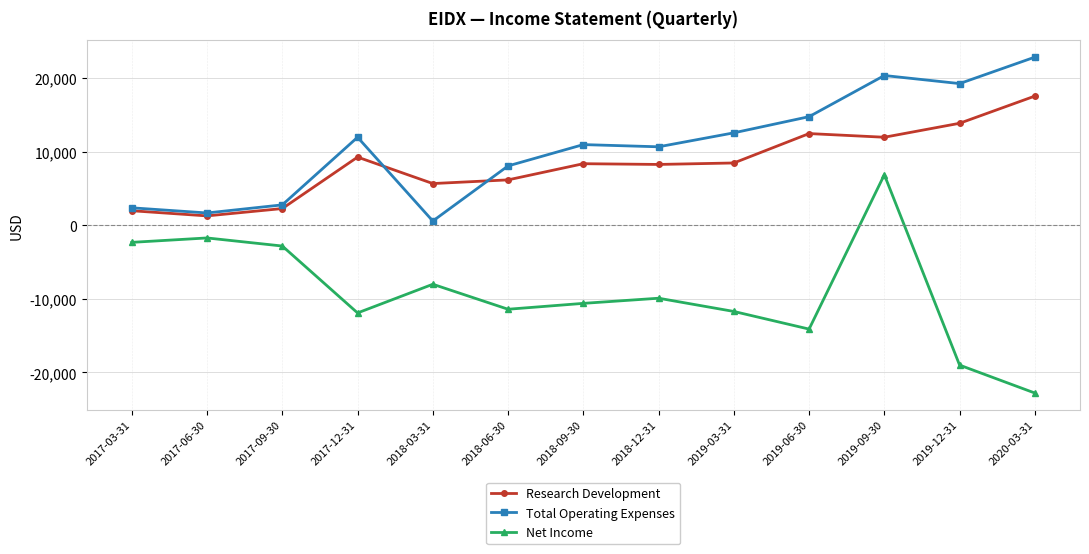

Which series has the largest total across all categories?

Total Operating Expenses